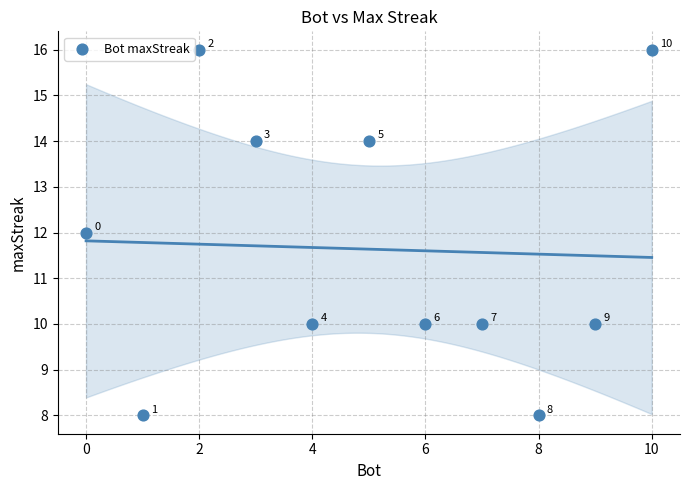

What Y value in the scatter plot is closest to 12?

12